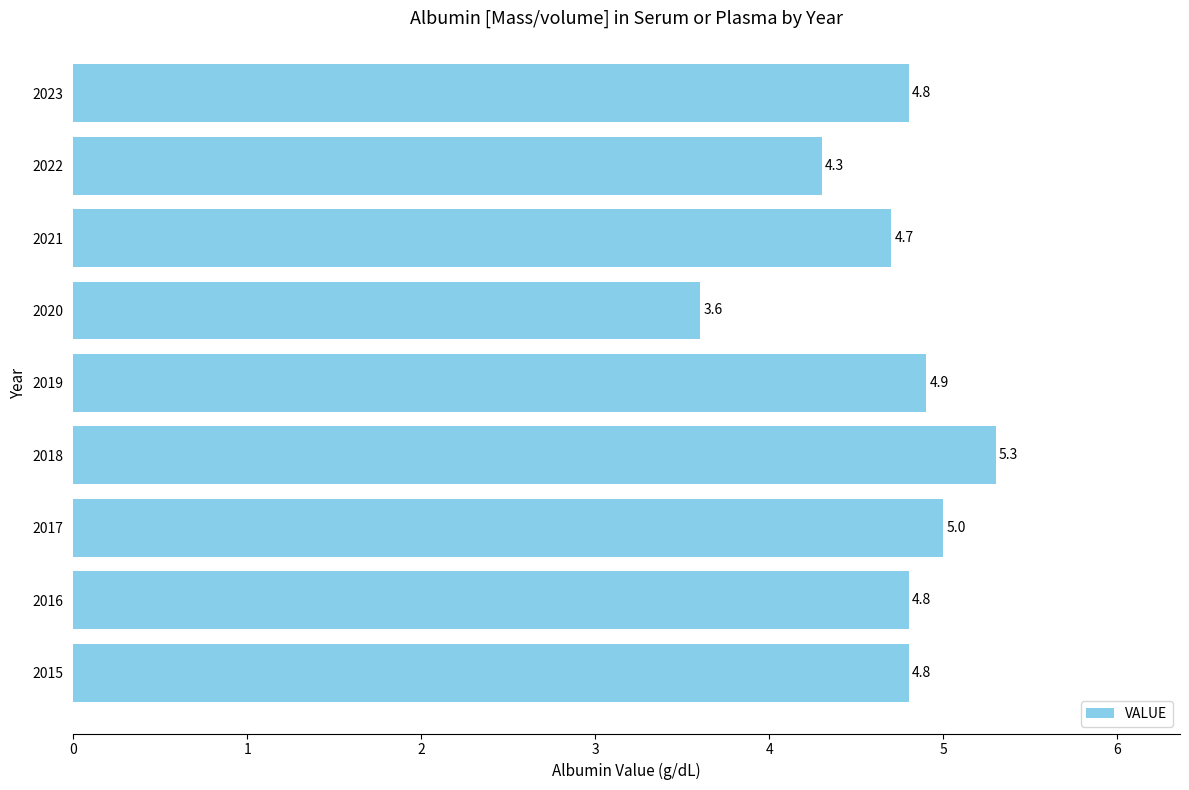

Are the bars grouped side by side (vs. stacked)?

No